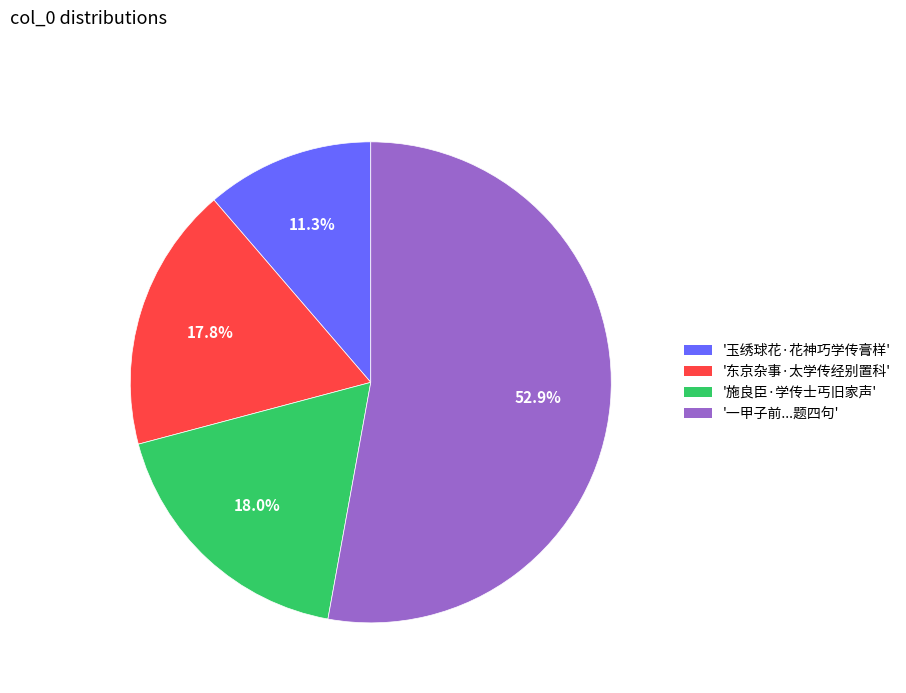

Does any single category account for the majority?

Yes